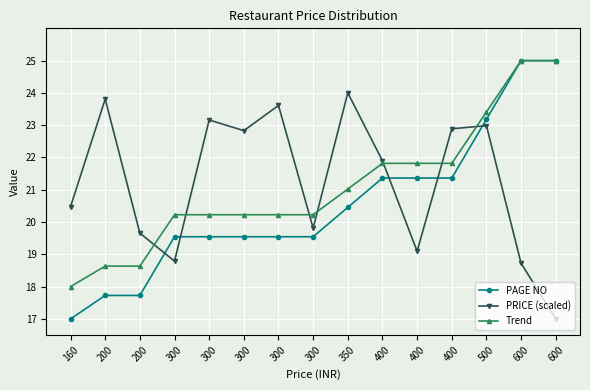

At which category does the chart reach its minimum across all series?

160